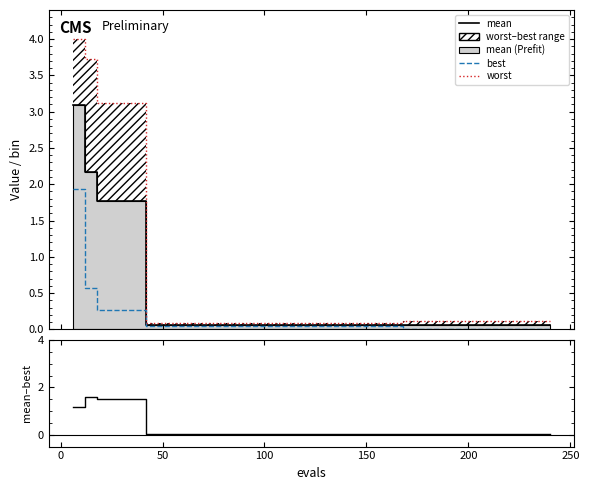

Reading left to right, extract all data points from this chart.

mean: 3.1	2.2	1.8	1.8	1.8	1.8	0.1	0.1	0.1	0.1	0.1	0.1	0.1	0.1	0.1	0.1	0.1	0.1	0.1	0.1	0.1	0.1	0.1	0.1	0.1	0.1	0.1	0.1	0.1	0.1	0.1	0.1	0.1	0.1	0.1	0.1	0.1	0.1	0.1	0.1
best: 1.9	0.6	0.3	0.3	0.3	0.3	0.1	0.1	0.1	0.1	0.1	0.1	0.1	0.1	0.1	0.1	0.1	0.1	0.1	0.1	0.1	0.1	0.1	0.1	0.1	0.1	0.1	0.0	0.0	0.0	0.0	0.0	0.0	0.0	0.0	0.0	0.0	0.0	0.0	0.0
worst: 4.0	3.7	3.1	3.1	3.1	3.1	0.1	0.1	0.1	0.1	0.1	0.1	0.1	0.1	0.1	0.1	0.1	0.1	0.1	0.1	0.1	0.1	0.1	0.1	0.1	0.1	0.1	0.1	0.1	0.1	0.1	0.1	0.1	0.1	0.1	0.1	0.1	0.1	0.1	0.1
mean – best: 1.2	1.6	1.5	1.5	1.5	1.5	0.0	0.0	0.0	0.0	0.0	0.0	0.0	0.0	0.0	0.0	0.0	0.0	0.0	0.0	0.0	0.0	0.0	0.0	0.0	0.0	0.0	0.1	0.1	0.1	0.1	0.1	0.1	0.1	0.1	0.1	0.1	0.1	0.1	0.1